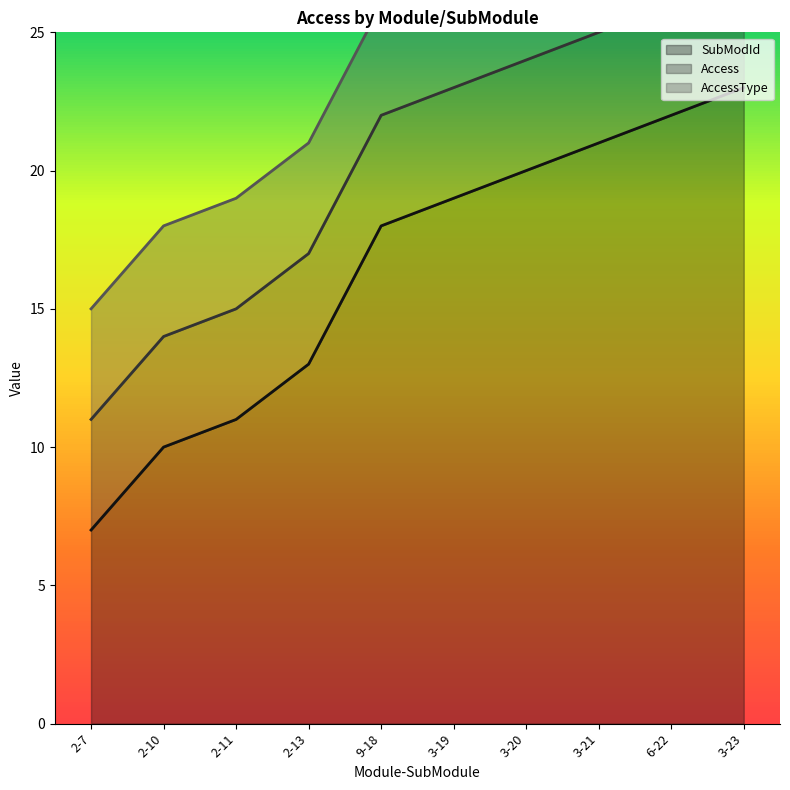

Reading right to left, extract all data points from this chart.

SubModId: 3-23=23	6-22=22	3-21=21	3-20=20	3-19=19	9-18=18	2-13=13	2-11=11	2-10=10	2-7=7
Access: 3-23=4	6-22=4	3-21=4	3-20=4	3-19=4	9-18=4	2-13=4	2-11=4	2-10=4	2-7=4
AccessType: 3-23=4	6-22=4	3-21=4	3-20=4	3-19=4	9-18=4	2-13=4	2-11=4	2-10=4	2-7=4